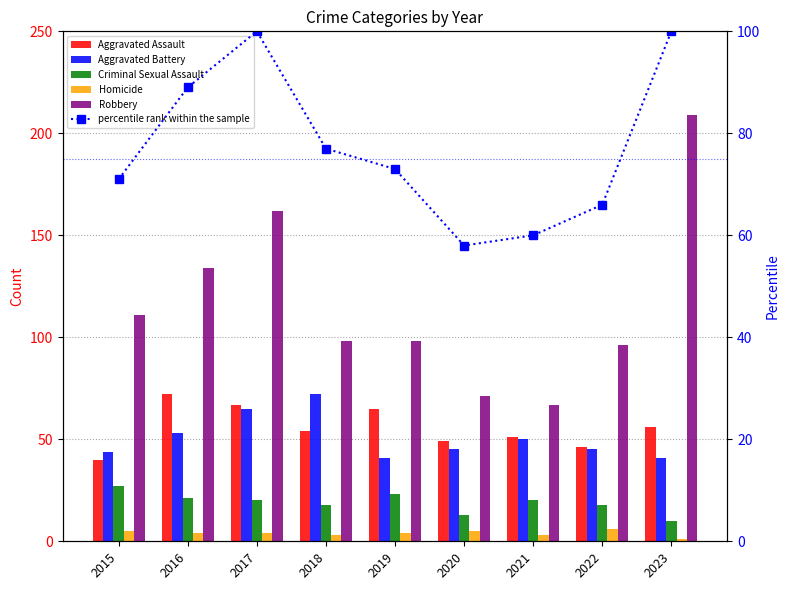

Which series has the largest range (max minus min)?

Robbery